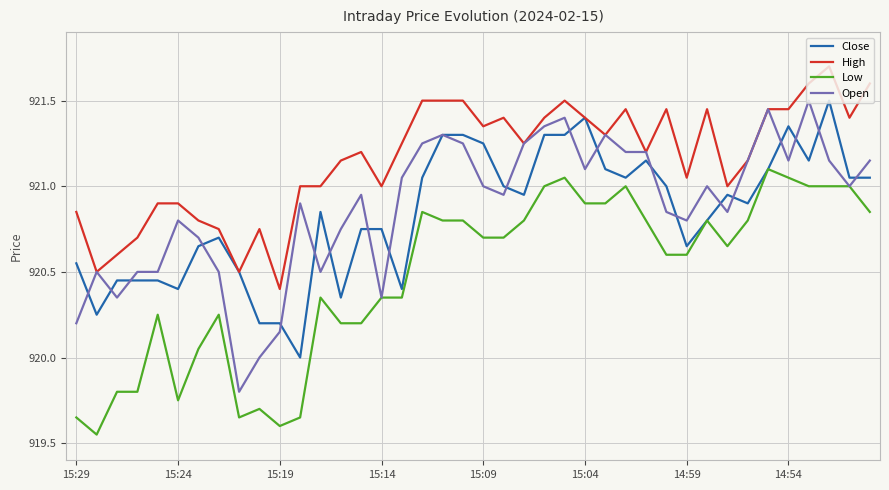

What is the greatest value displayed?

921.7